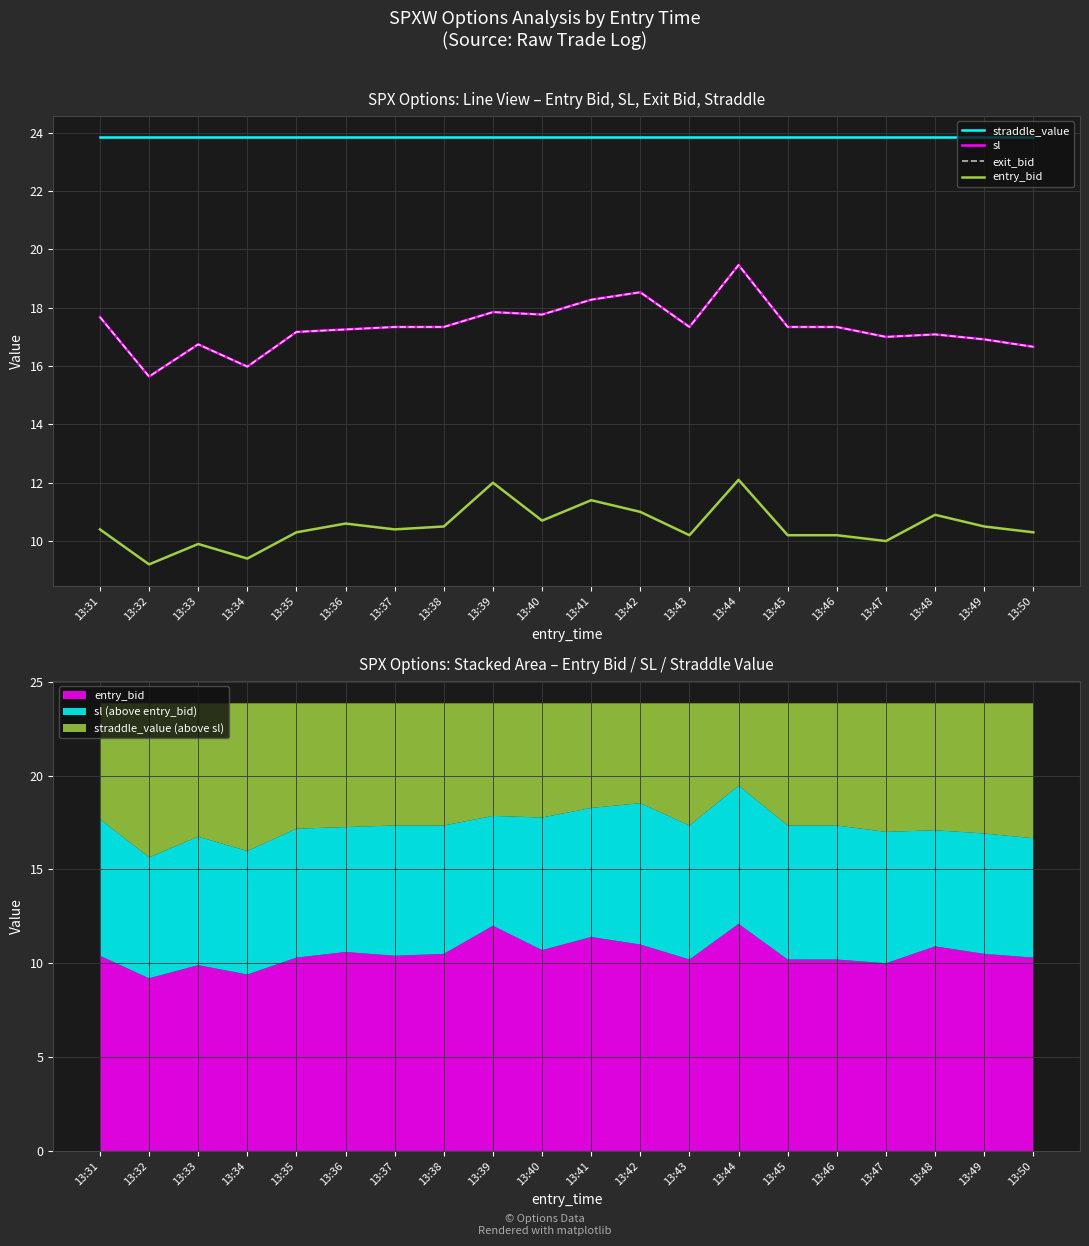

Which category has the lowest value across all series?

13:32